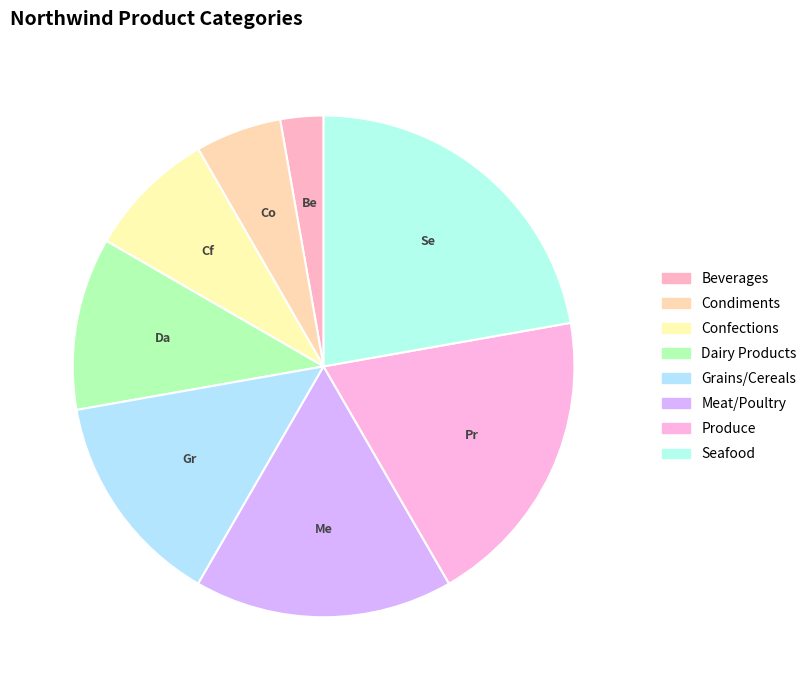

How many segments does this pie chart have?

8